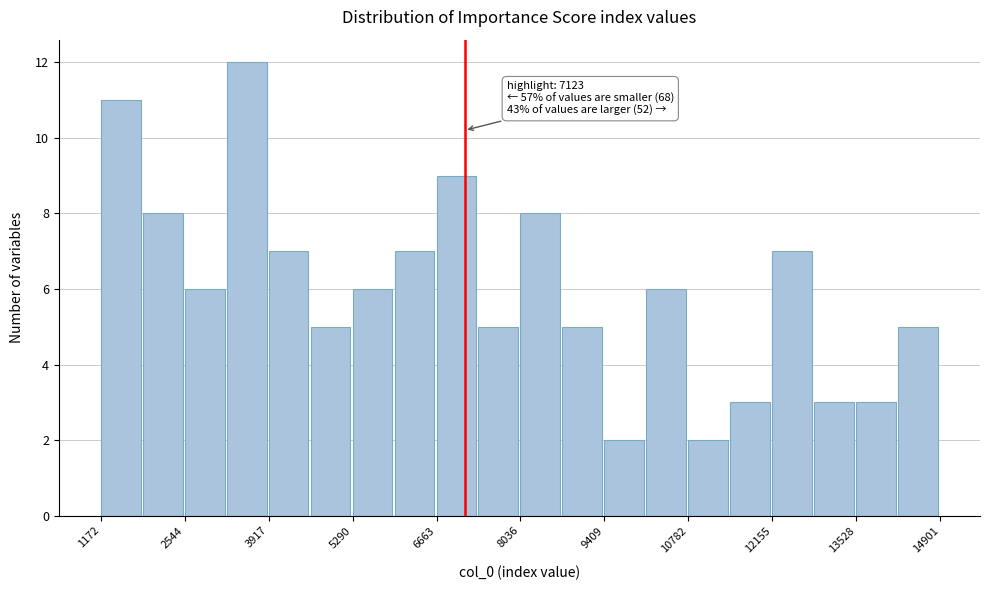

Read against the x-axis, roughly where is the centre of the tallest bar?

3600